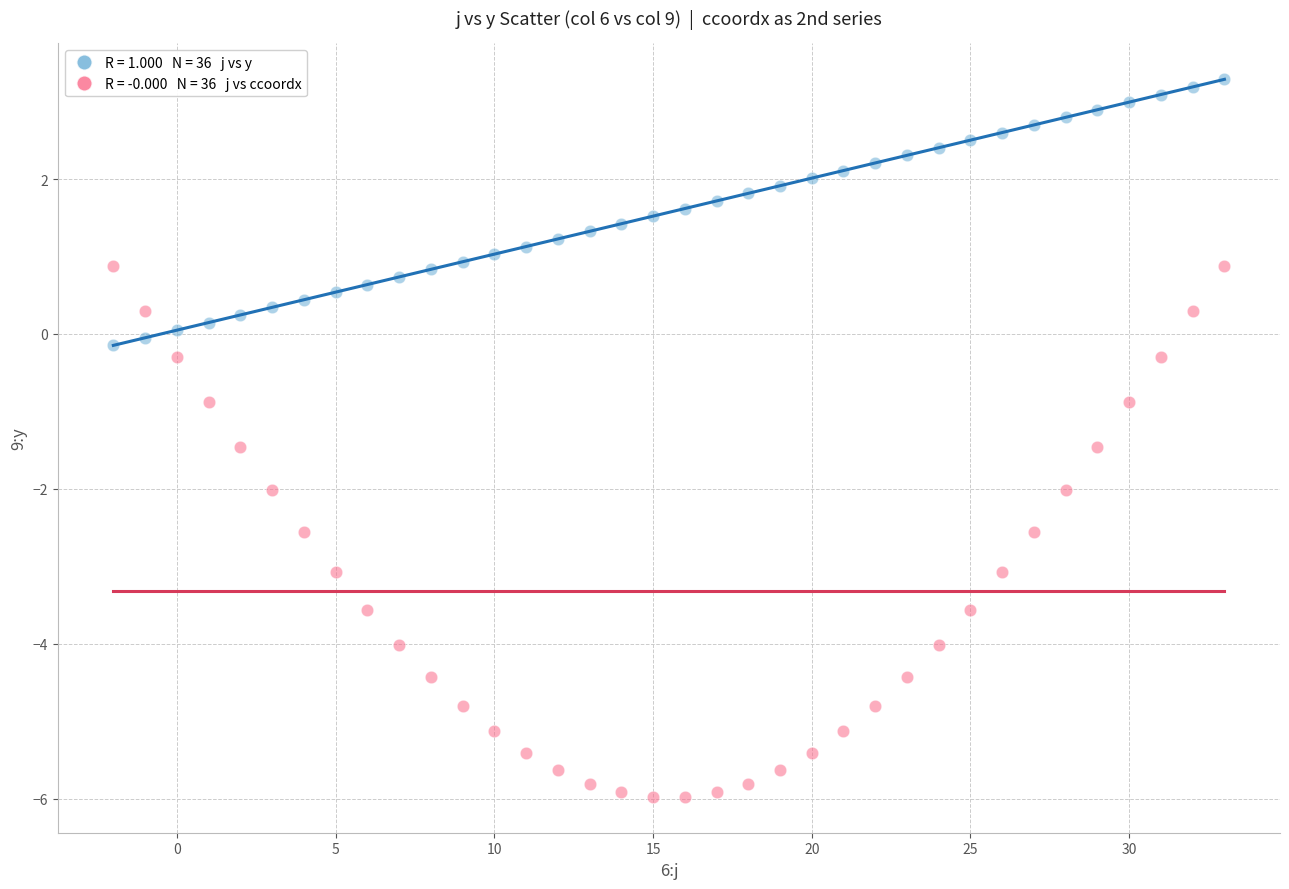

Across all data points, what is the range of Y values (max minus min)?

9.3